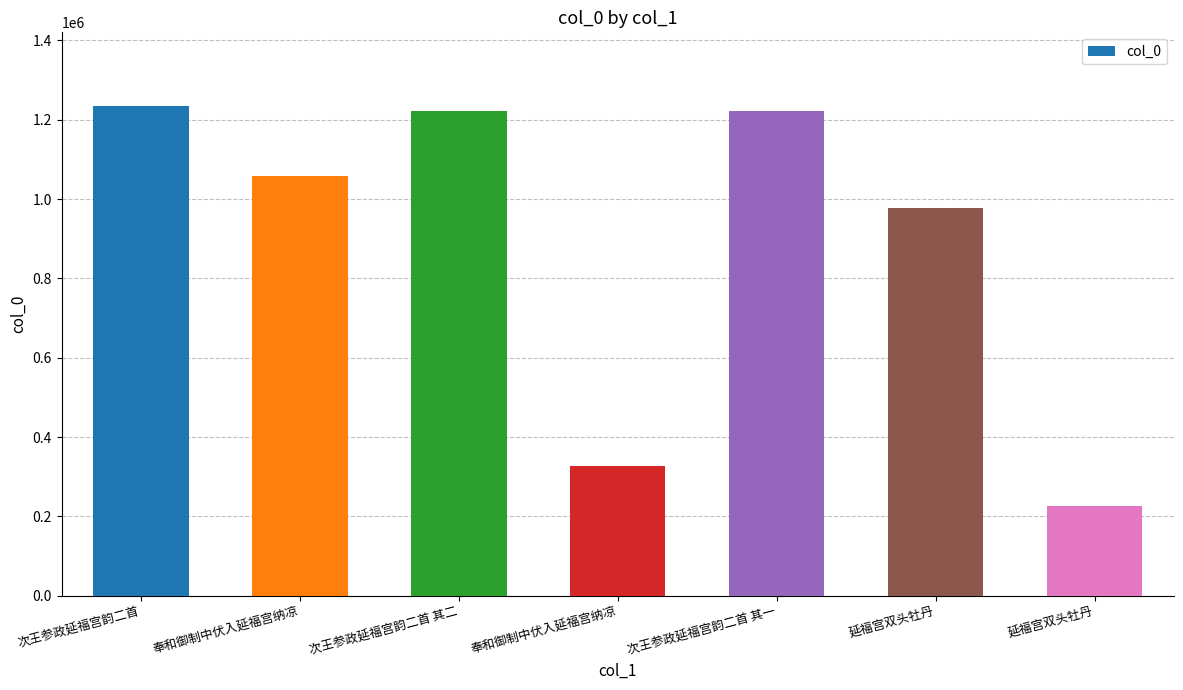

How many bars are there in total?

7